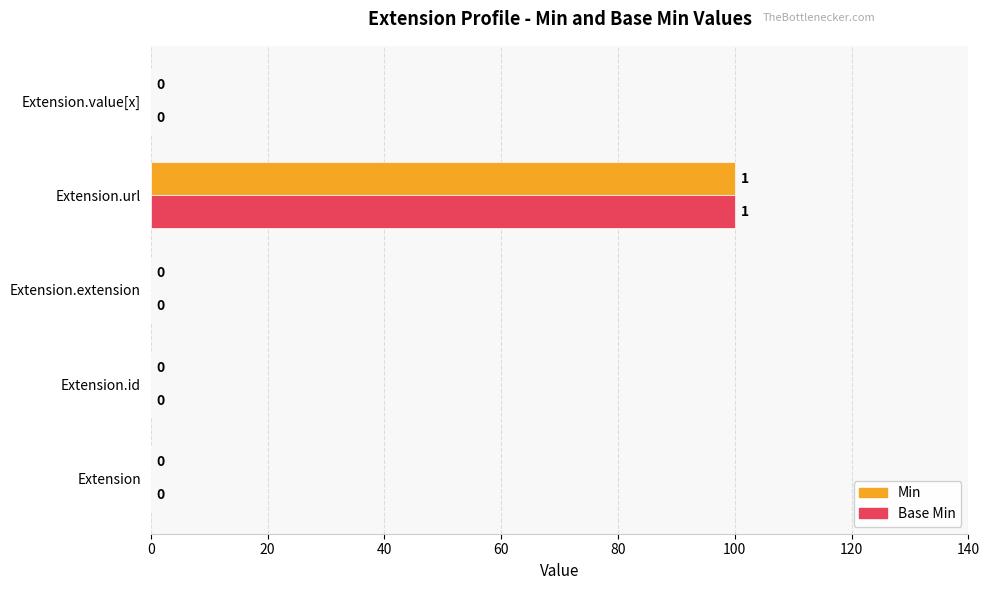

Is it true that Base Min equals 100 at Extension.url?

True